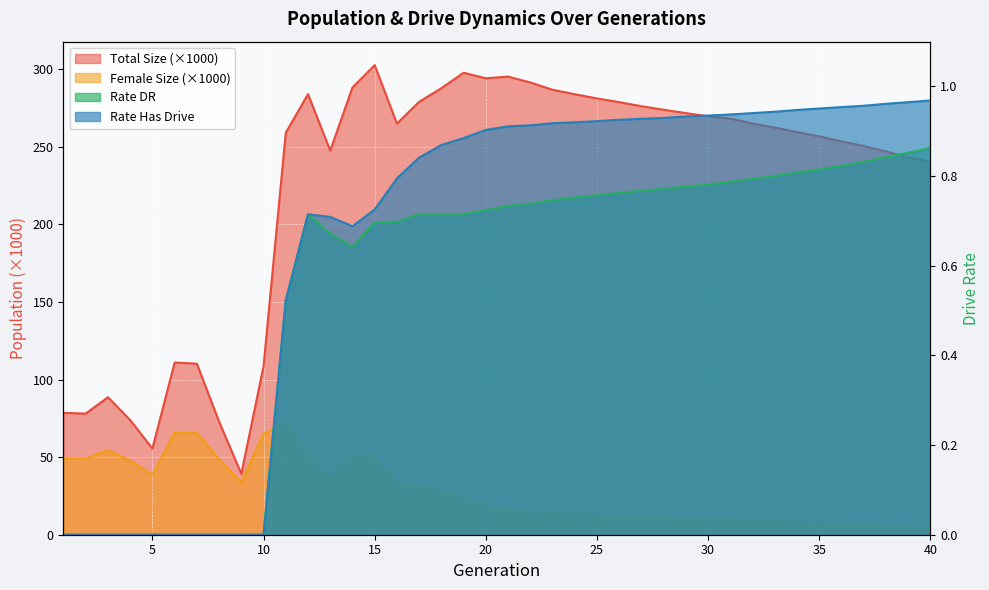

Where is the first local minimum for rate_dr?

14